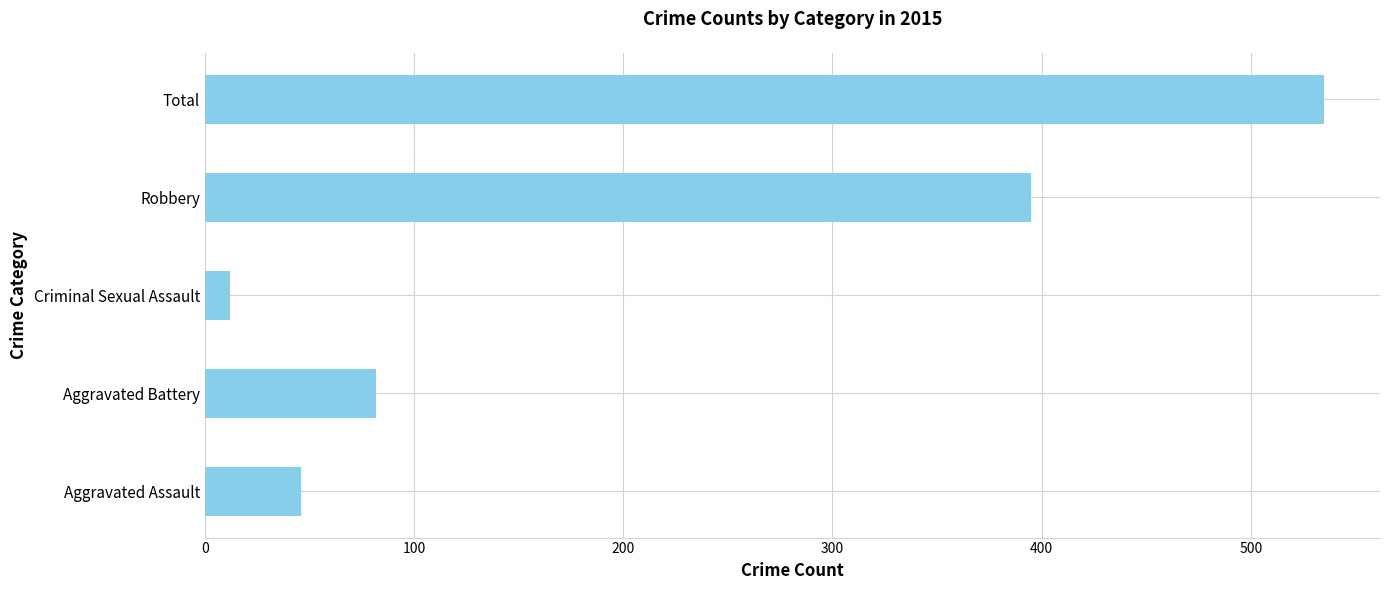

Which label corresponds to the smallest value in the chart?

Criminal Sexual Assault